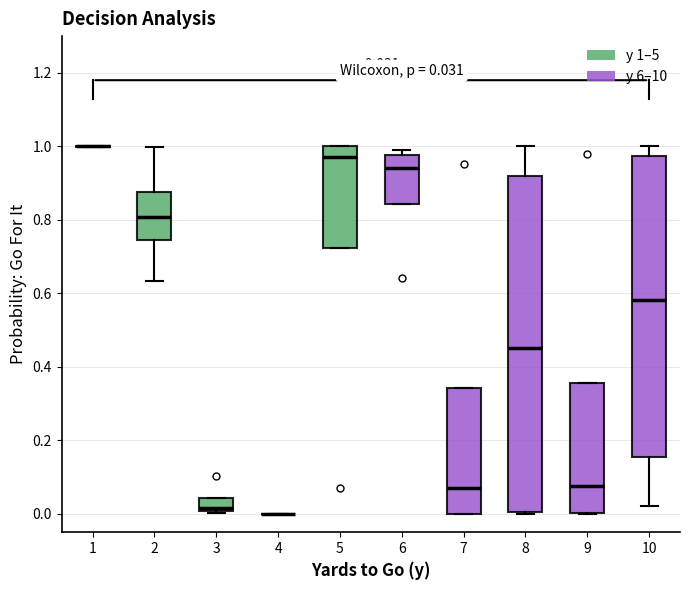

Which box is the tallest, from its lower edge to its upper edge?

8